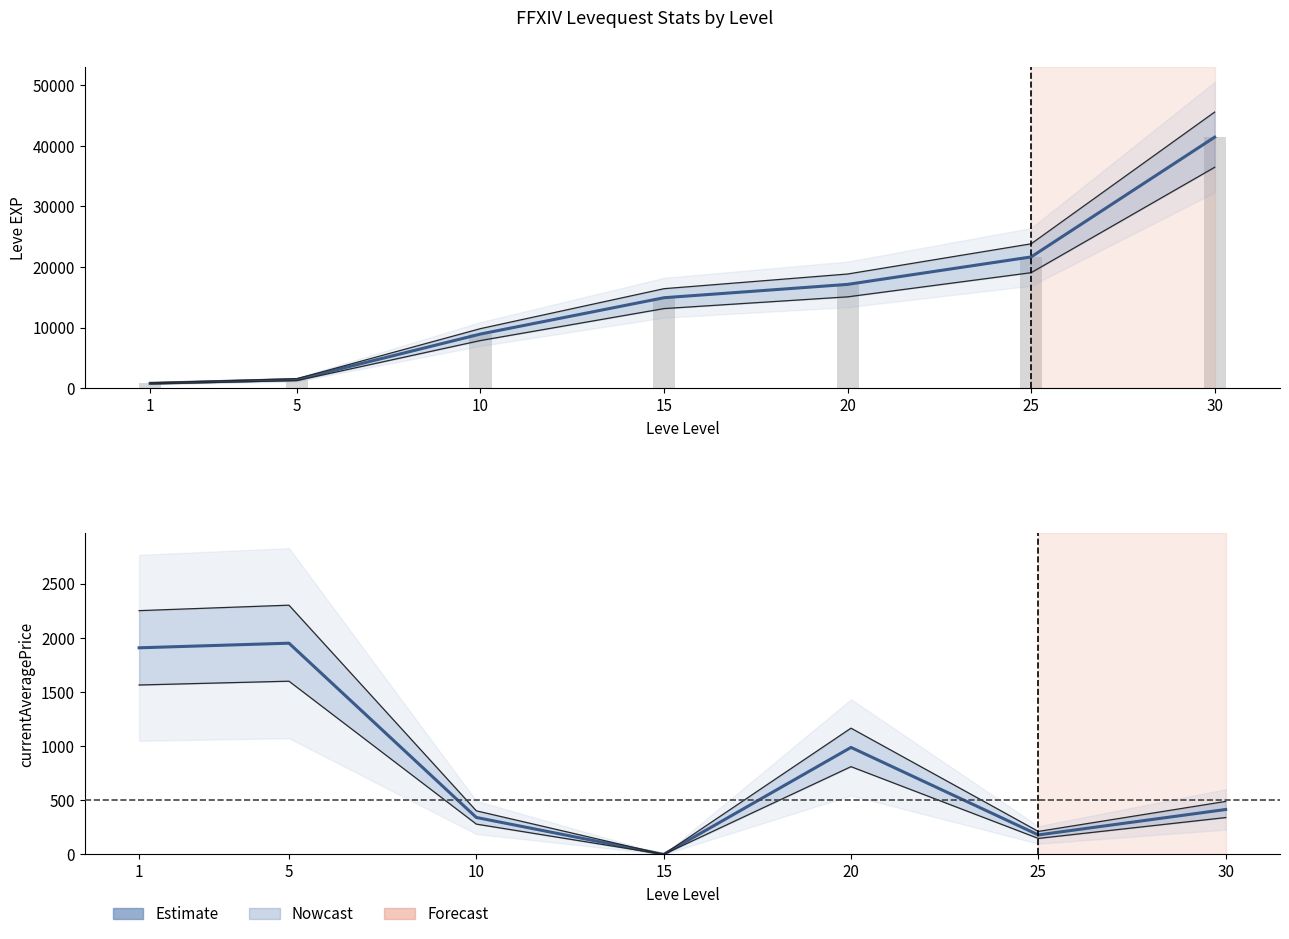

How many positive values are there?

6